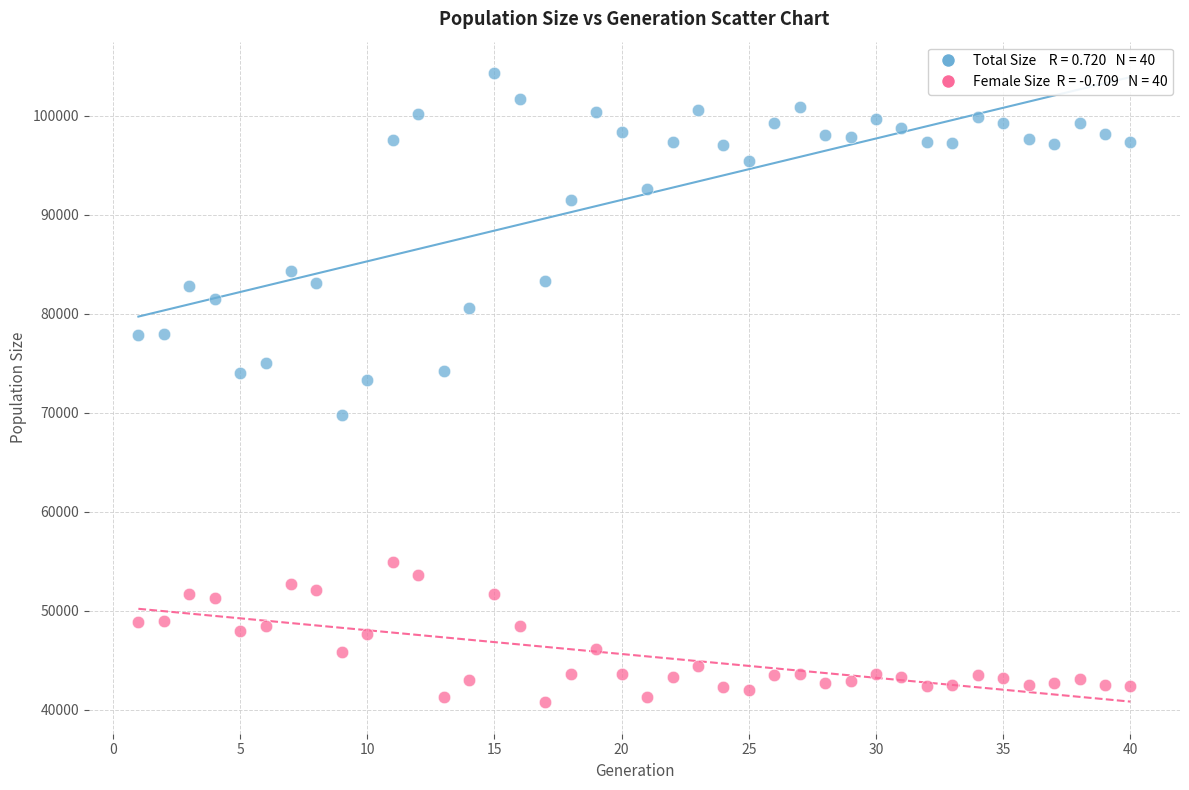

Across all data points, what is the range of Y values (max minus min)?

63545